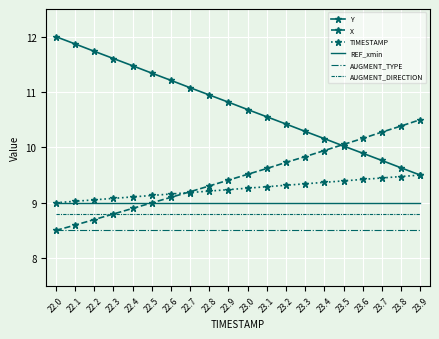

Rank the series by their maximum value, from highest to lowest.

Y, X, TIMESTAMP, REF_xmin, AUGMENT_DIRECTION, AUGMENT_TYPE